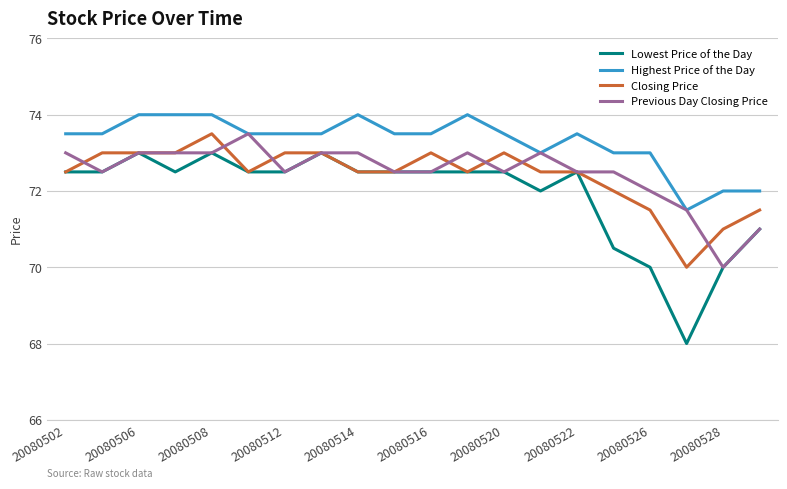

What is the maximum value for Closing Price?

73.5